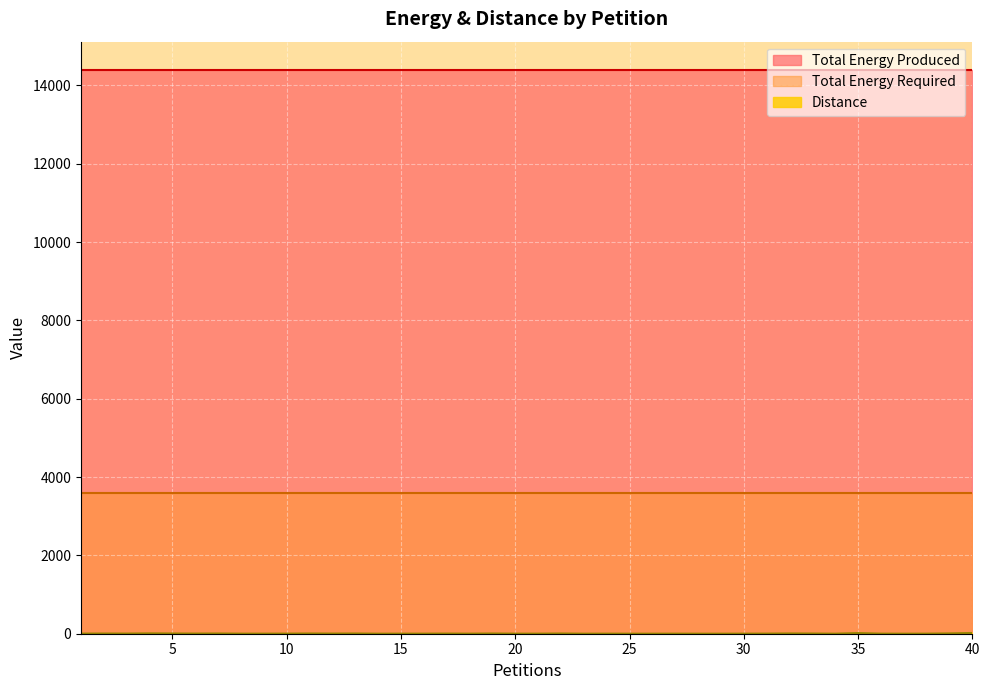

What is the maximum value for Total Energy Produced?

14396